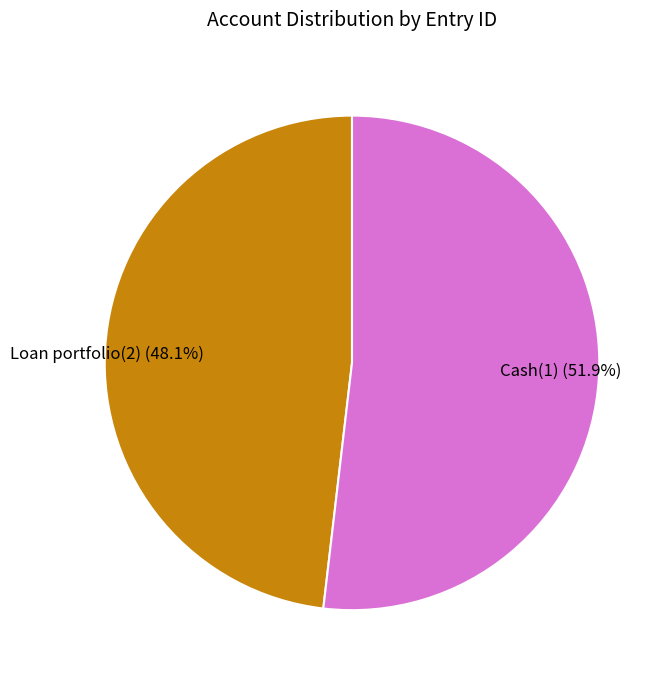

How many slices are in this pie chart?

2